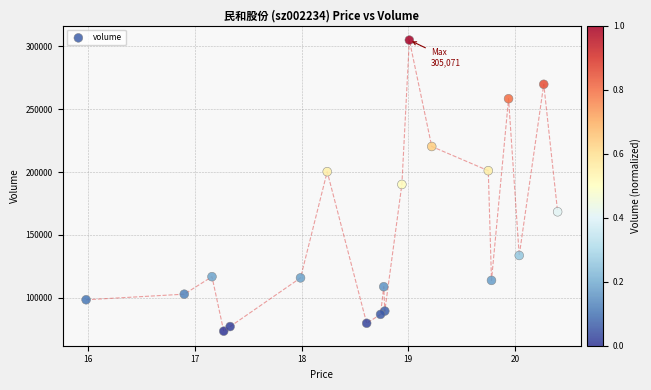

What is the range of Y values (max minus min)?

231644